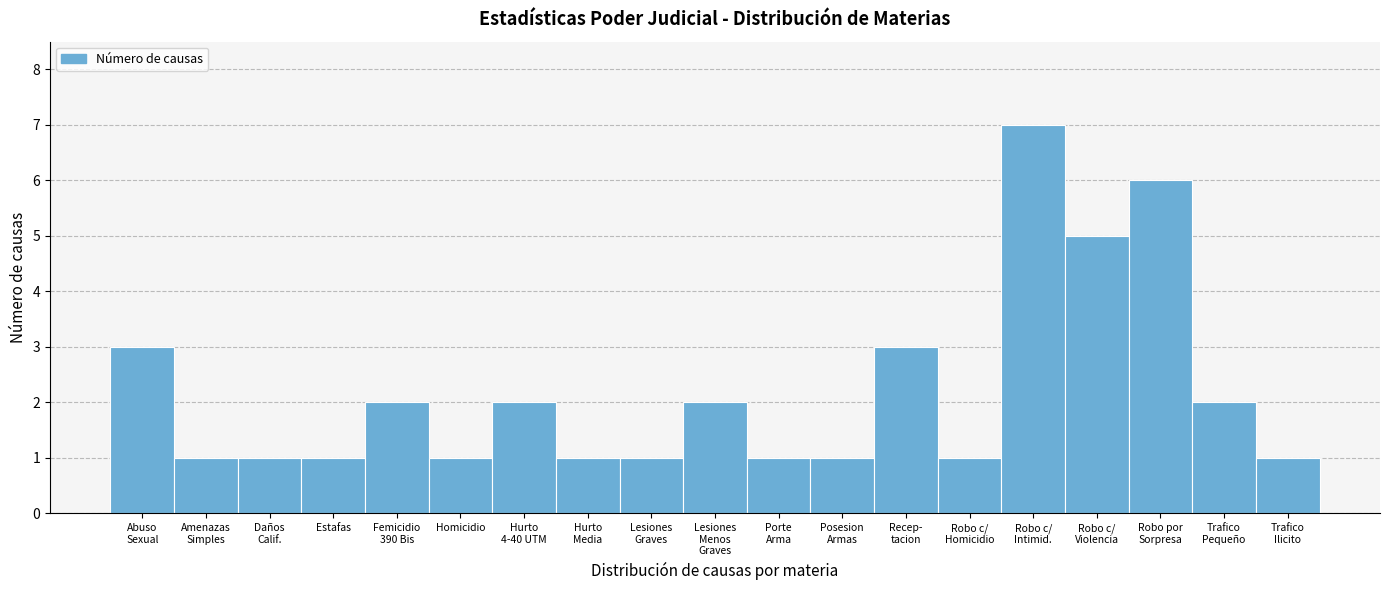

Reading left to right, transcribe all the data shown in this chart.

3	1	1	1	2	1	2	1	1	2	1	1	3	1	7	5	6	2	1